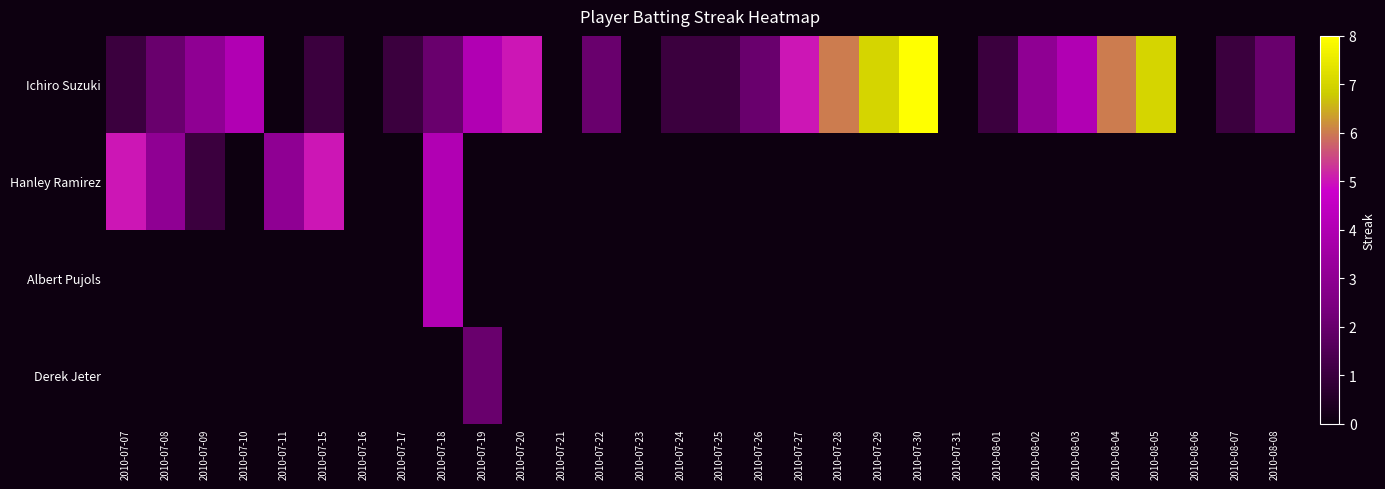

List the series in order of their peak value, lowest first.

Derek Jeter, Albert Pujols, Hanley Ramirez, Ichiro Suzuki